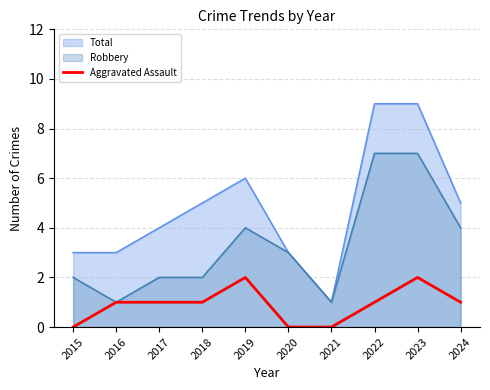

How many distinct data groups are displayed?

3